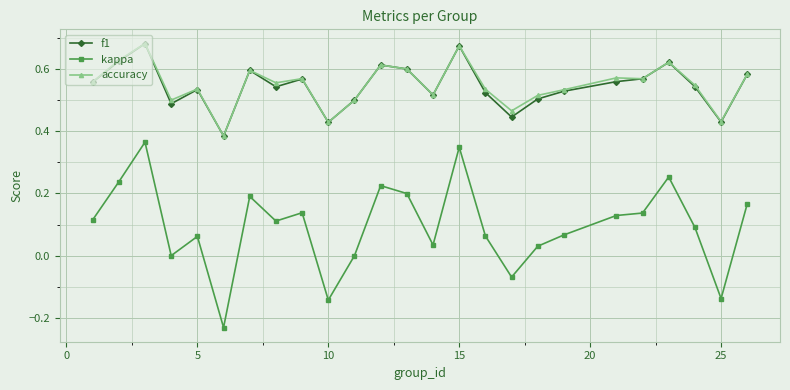

True or false: accuracy and kappa intersect in this chart.

False